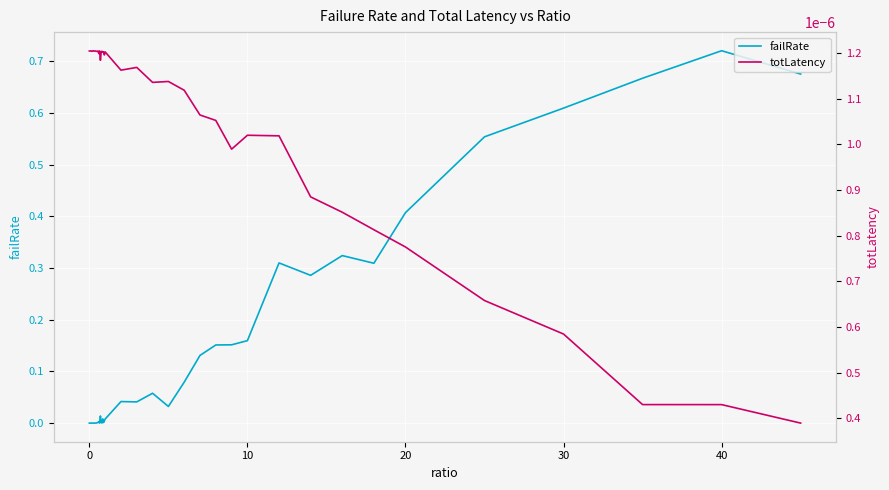

Which series has the widest spread of values?

failRate